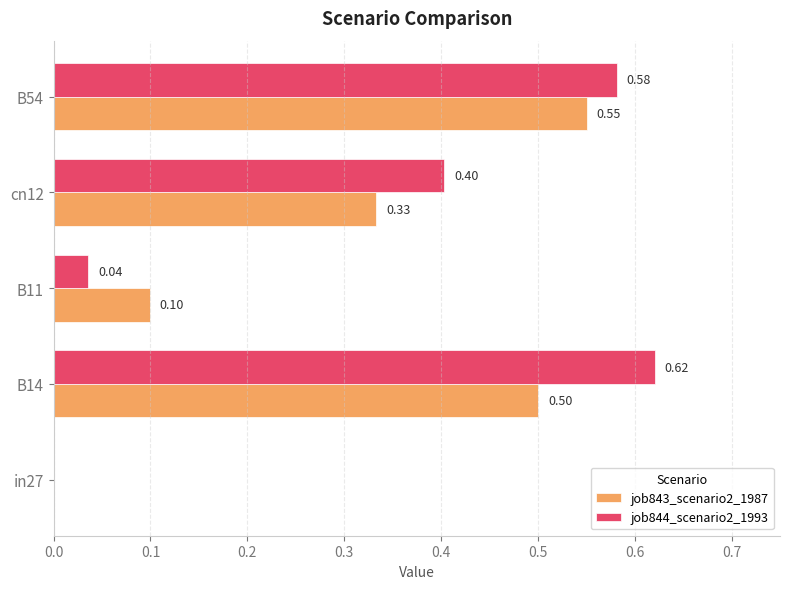

Which series has the largest total across all categories?

job844_scenario2_1993